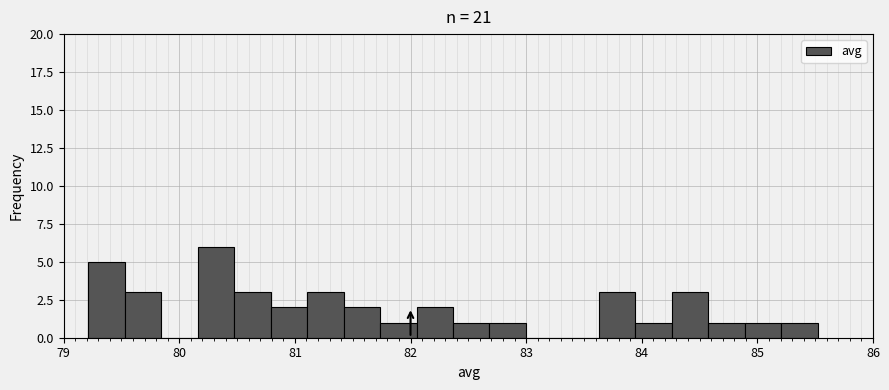

Read against the x-axis, roughly where is the centre of the tallest bar?

80.3